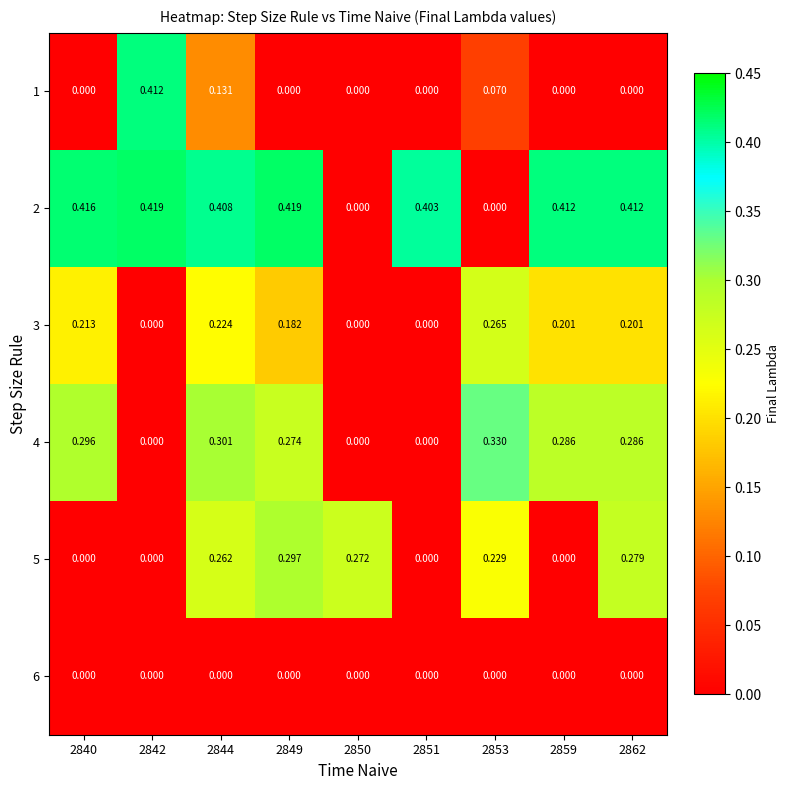

How many data points does each series have?

9